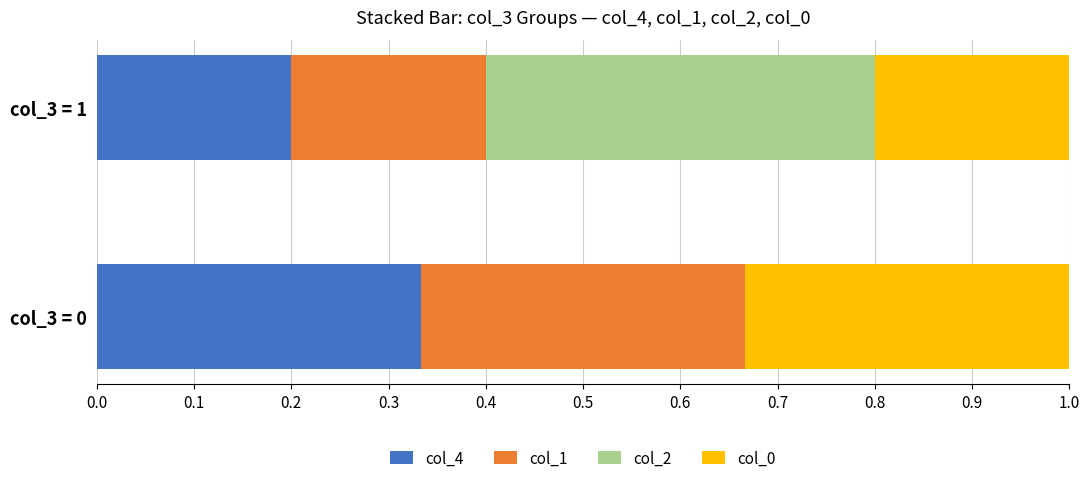

True or false: col_4 has a value of 0.2 at col_3 = 0.

False